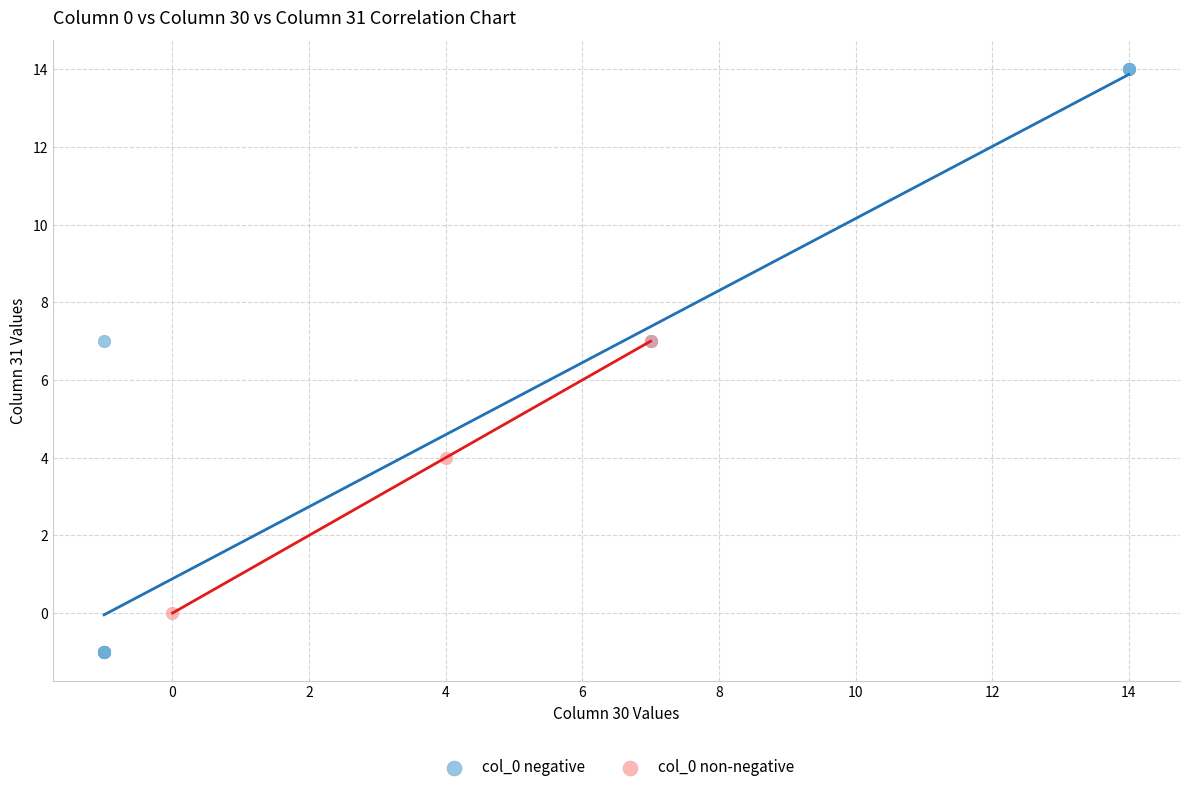

Which series reaches the maximum Y coordinate?

col_0 negative